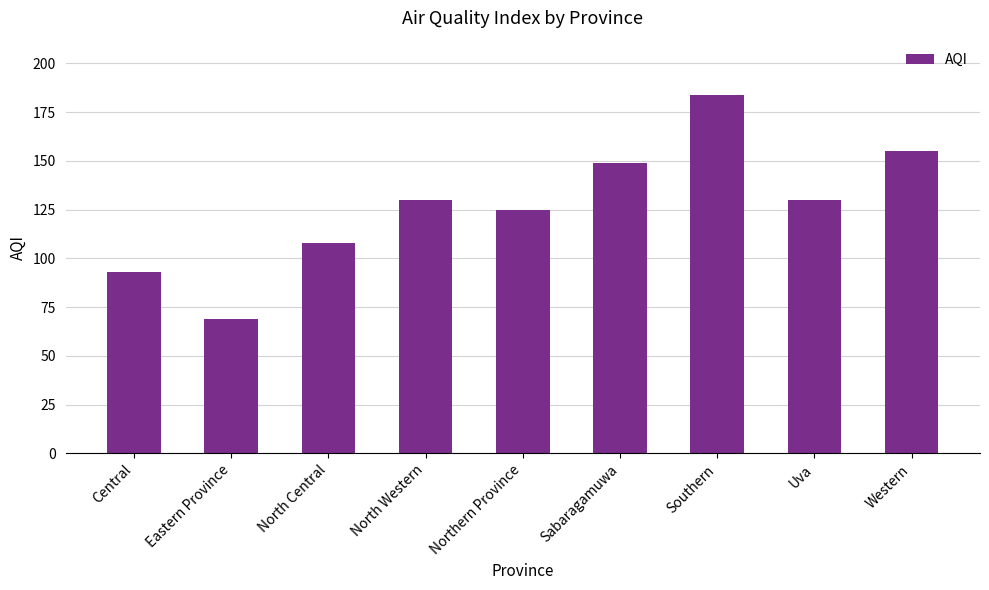

The value at North Western is 130. True or false?

True